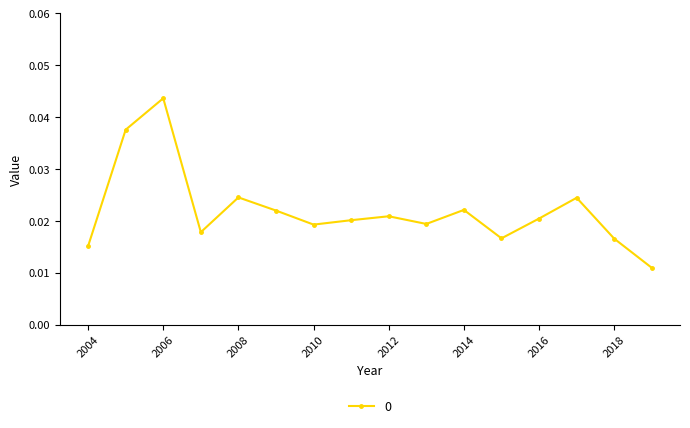

How many points are higher than both their immediate neighbors (excluding endpoints)?

5